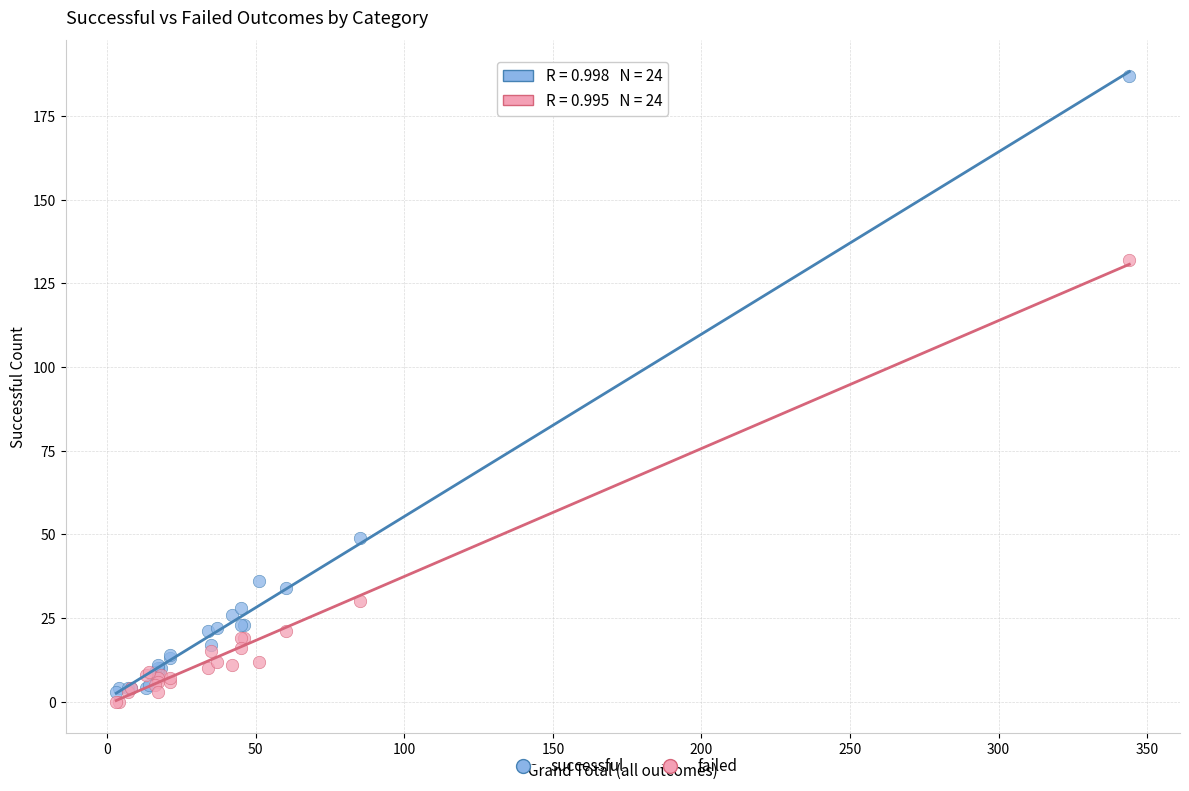

Which series has the widest spread of Y values?

successful